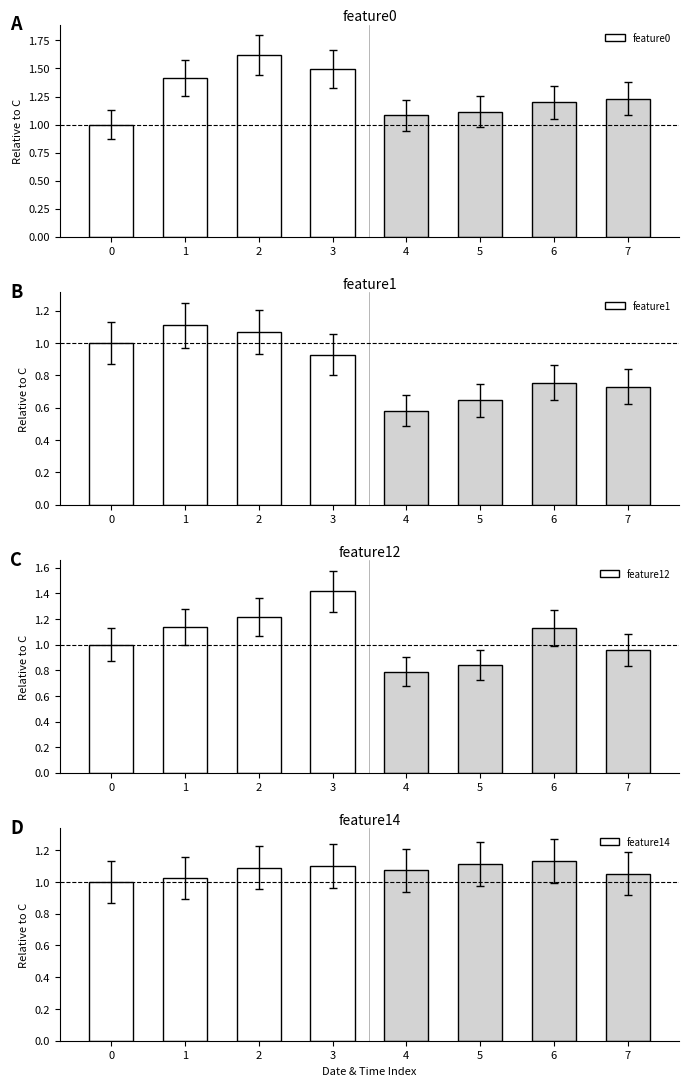

Which series has the largest total across all categories?

feature0